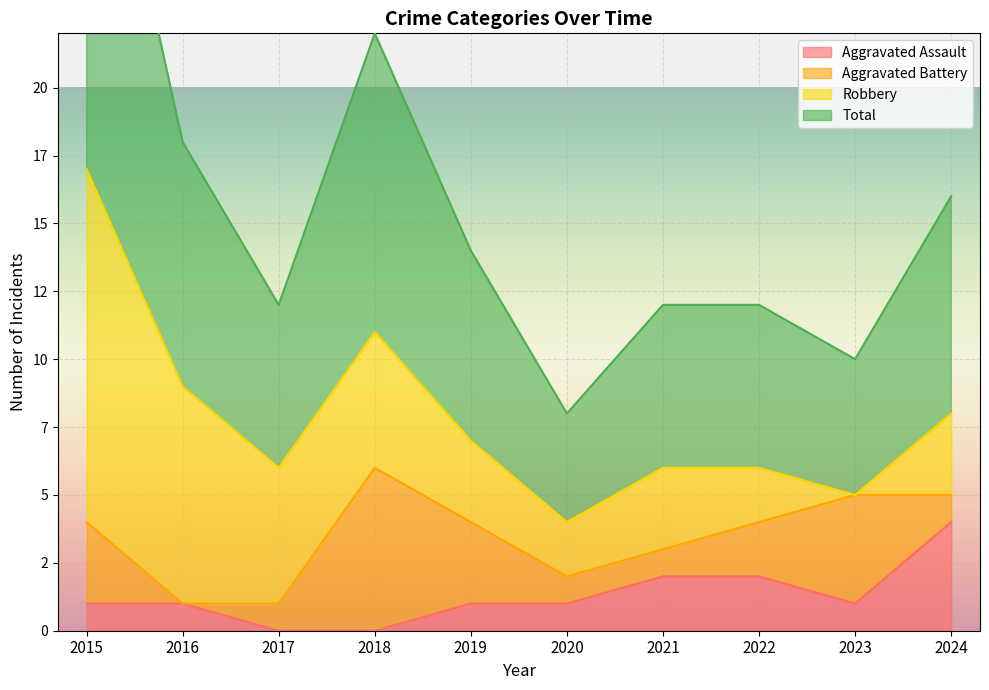

What value does the Total series have at 2017, to the nearest 5?

5